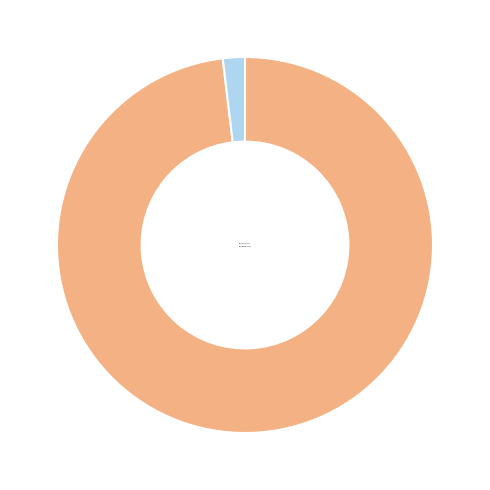

Is The_first_5749938 the majority of the pie?

Yes